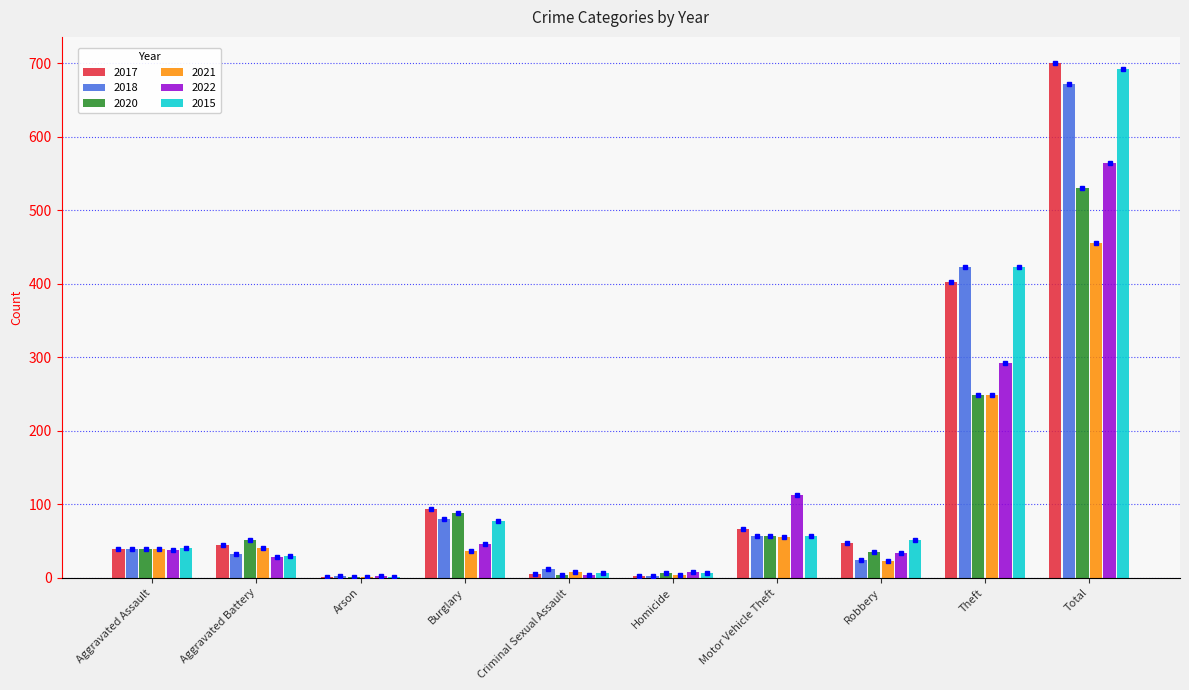

At which category is the sum across all series the highest?

Total